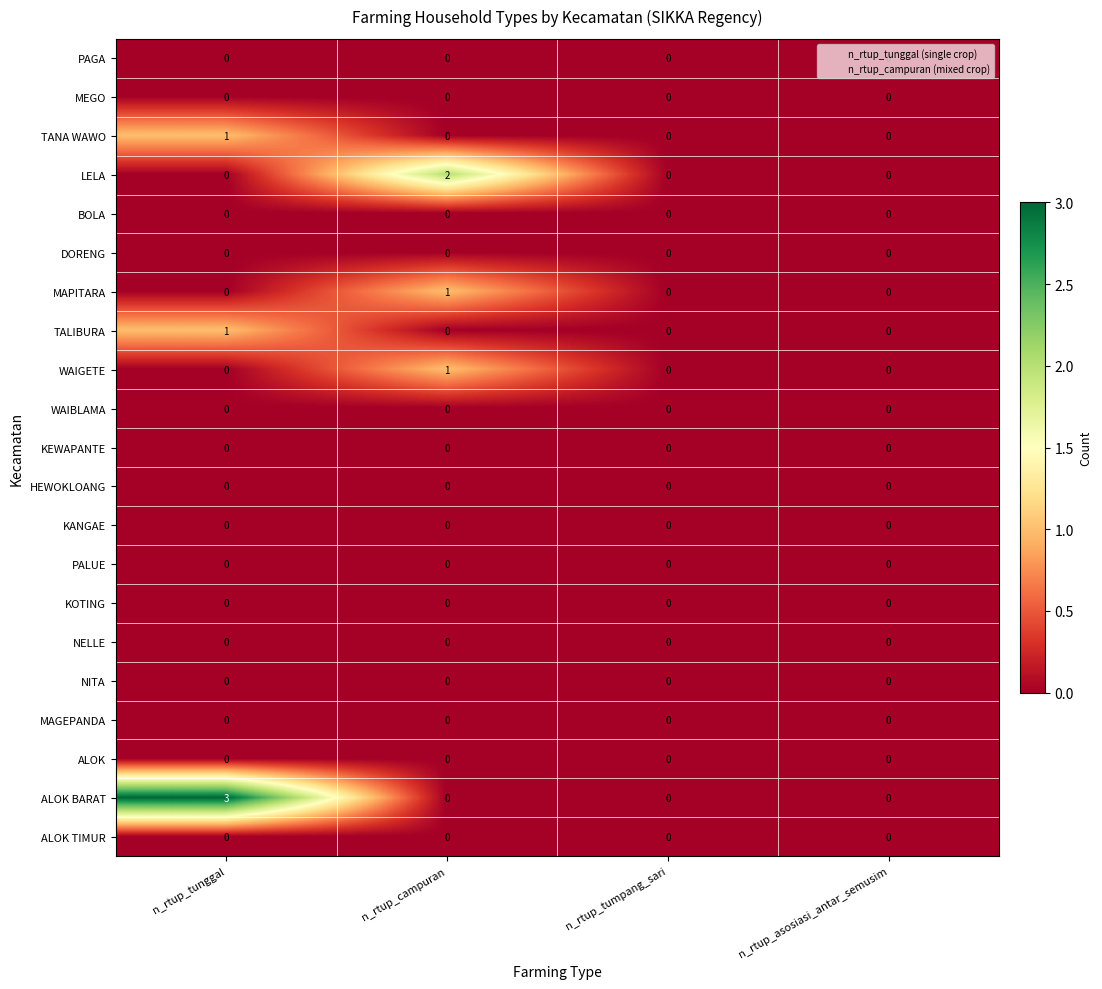

What is the spread (max minus min) of values at n_rtup_campuran?

2